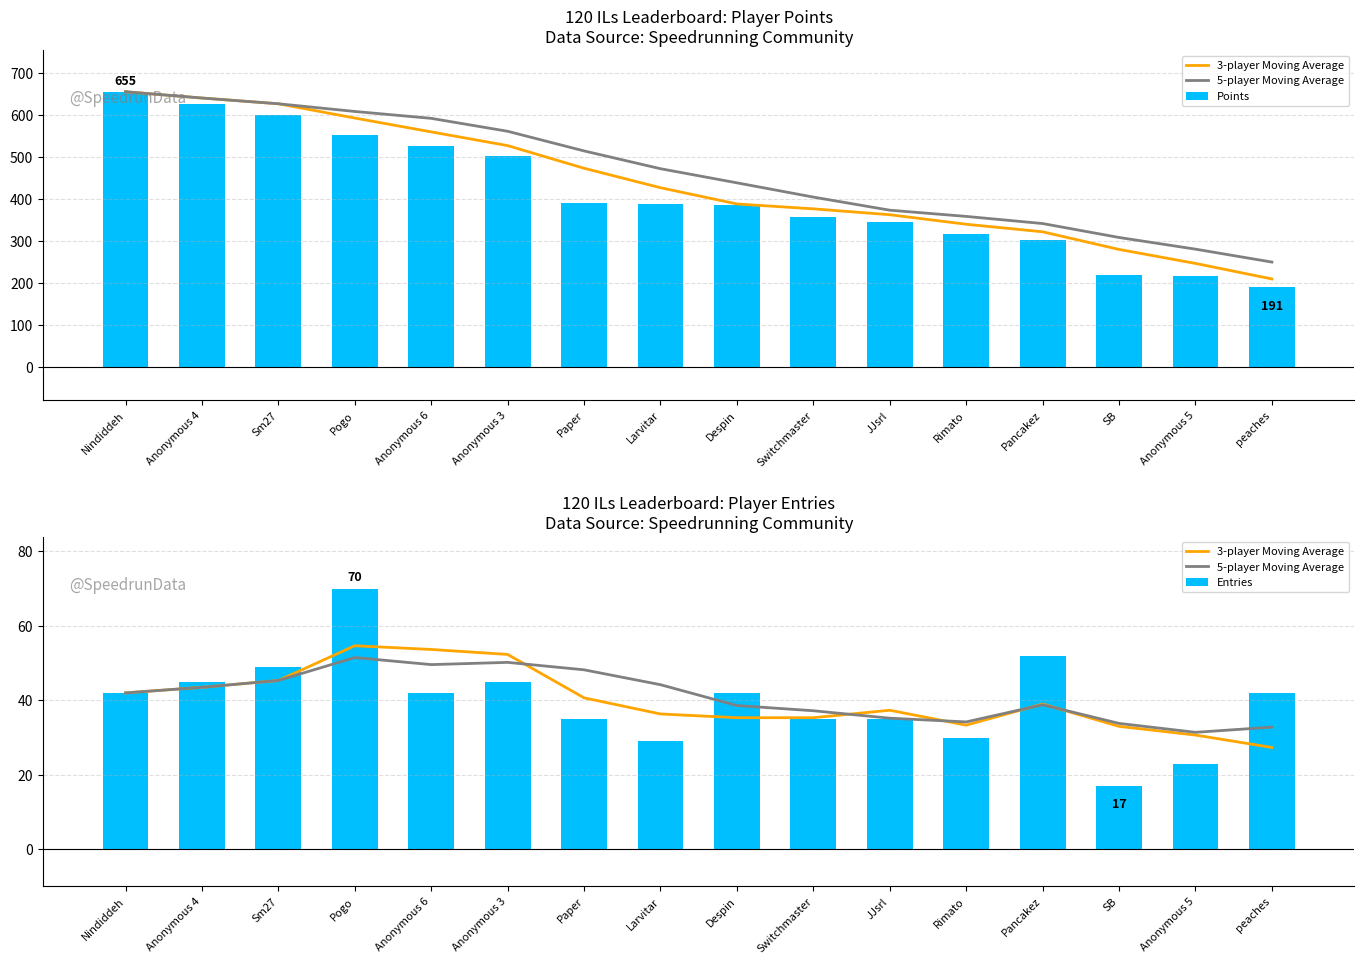

What is the value of the Entries bar at the 2nd from the left?

45